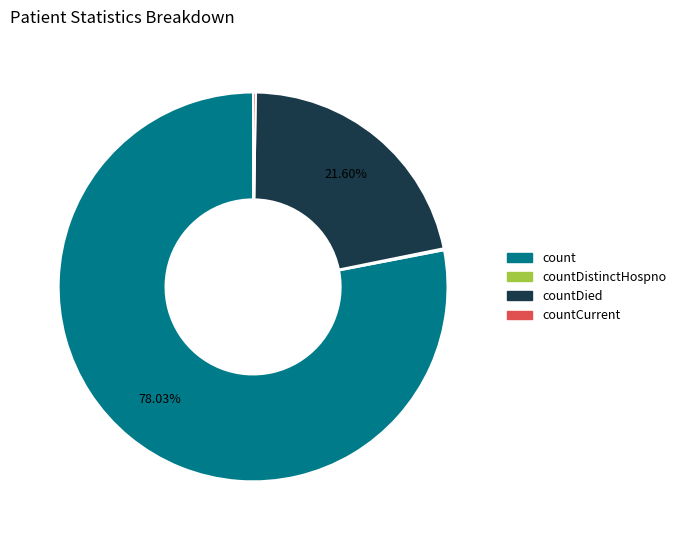

To the nearest percent, what is the average slice percentage?

25%